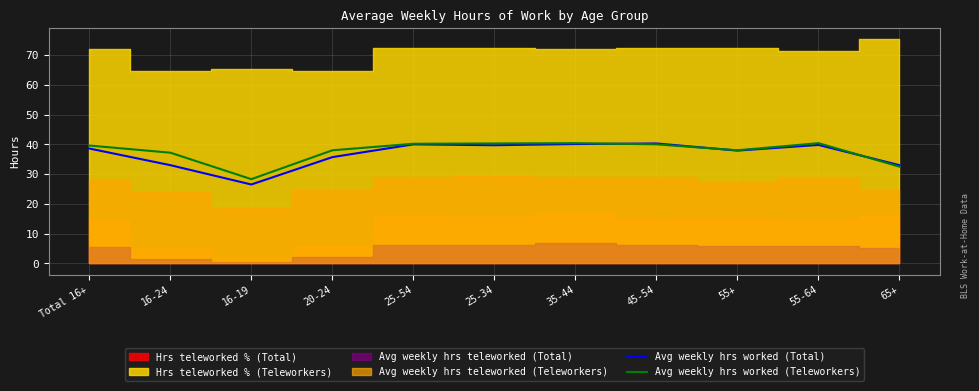

True or false: Avg weekly hrs worked (Teleworkers) has a value of 38.0 at 20-24.

True